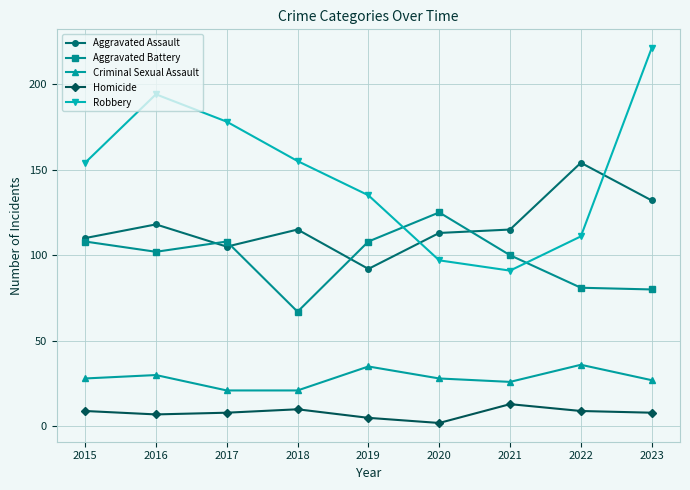

At which category is the sum across all series the highest?

2023